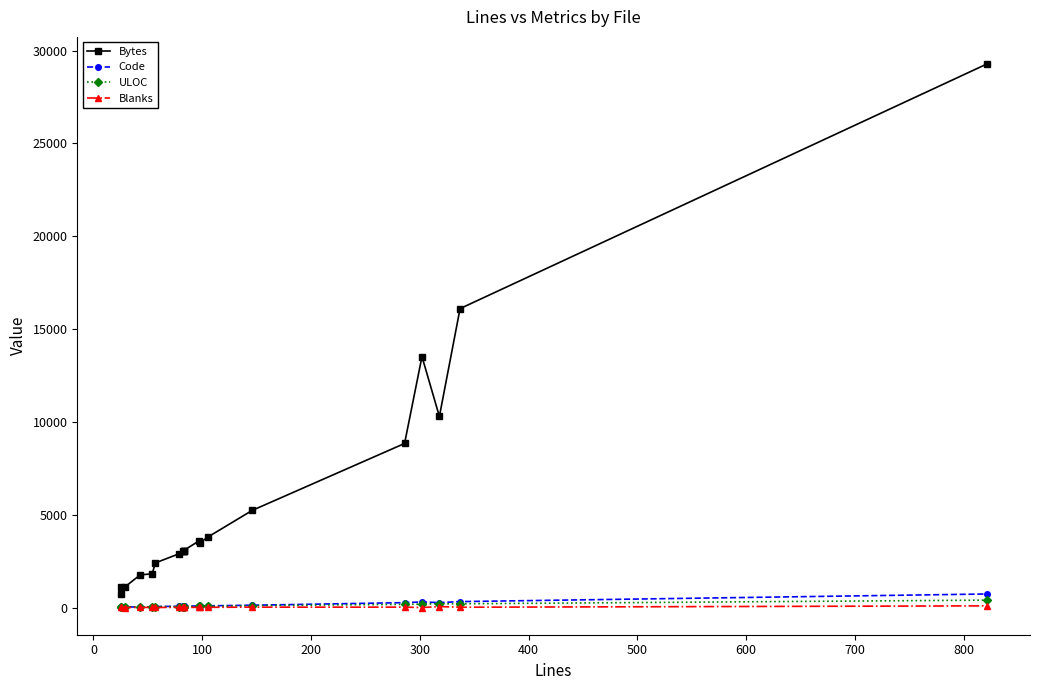

What are all the series names shown in the legend?

Bytes, Code, ULOC, Blanks